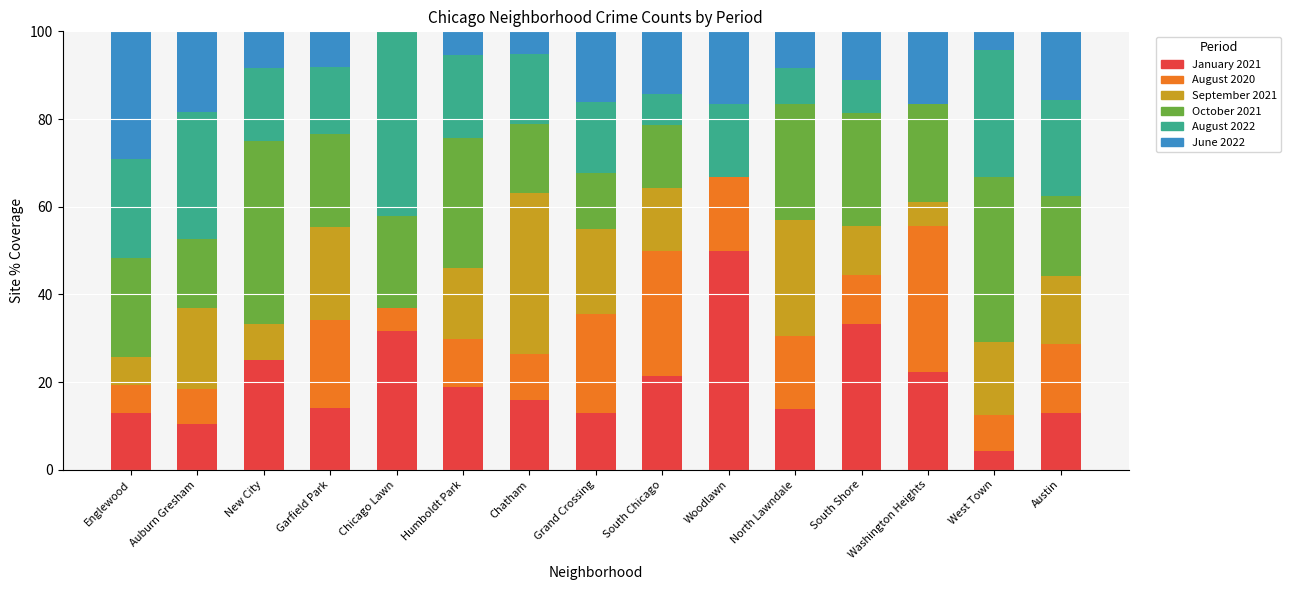

Are the bars horizontal?

No